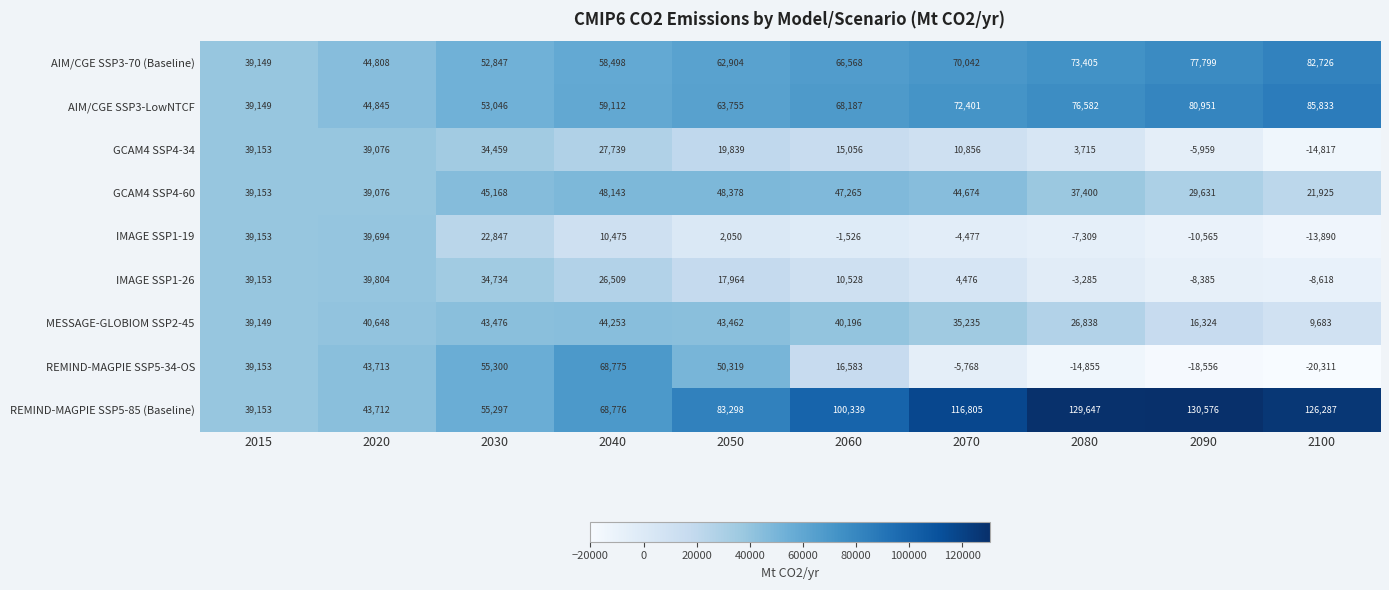

Which label corresponds to the largest value in the chart?

2090